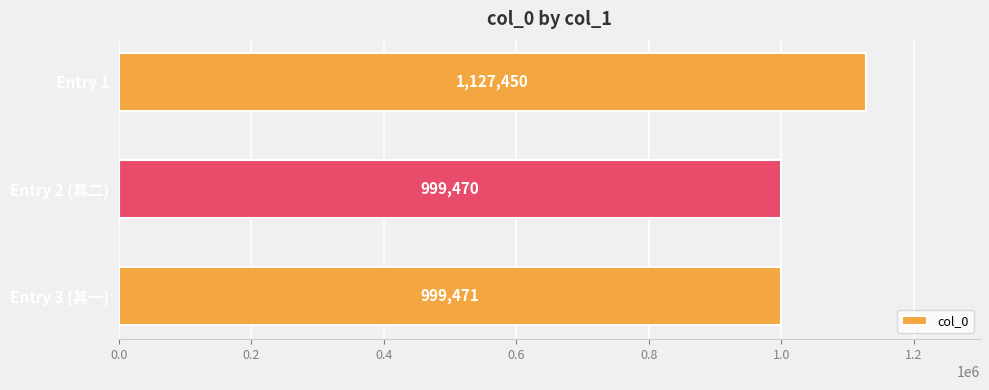

The value at Entry 1 is 596579. True or false?

False